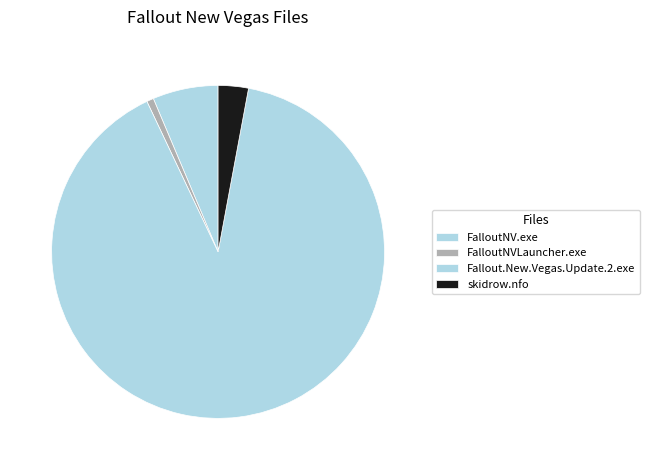

How many slices are in this pie chart?

4